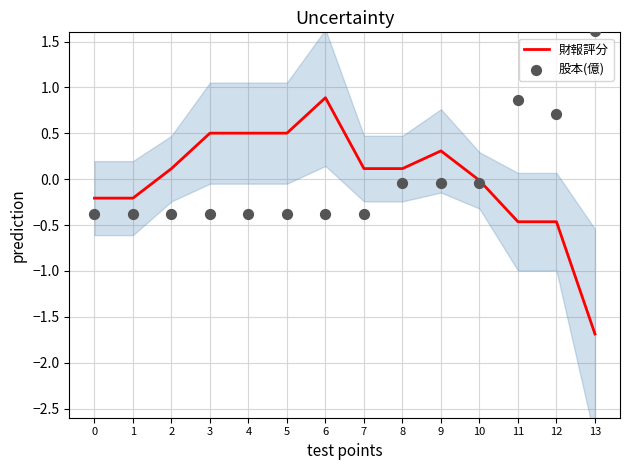

At which category is the sum across all series the highest?

6